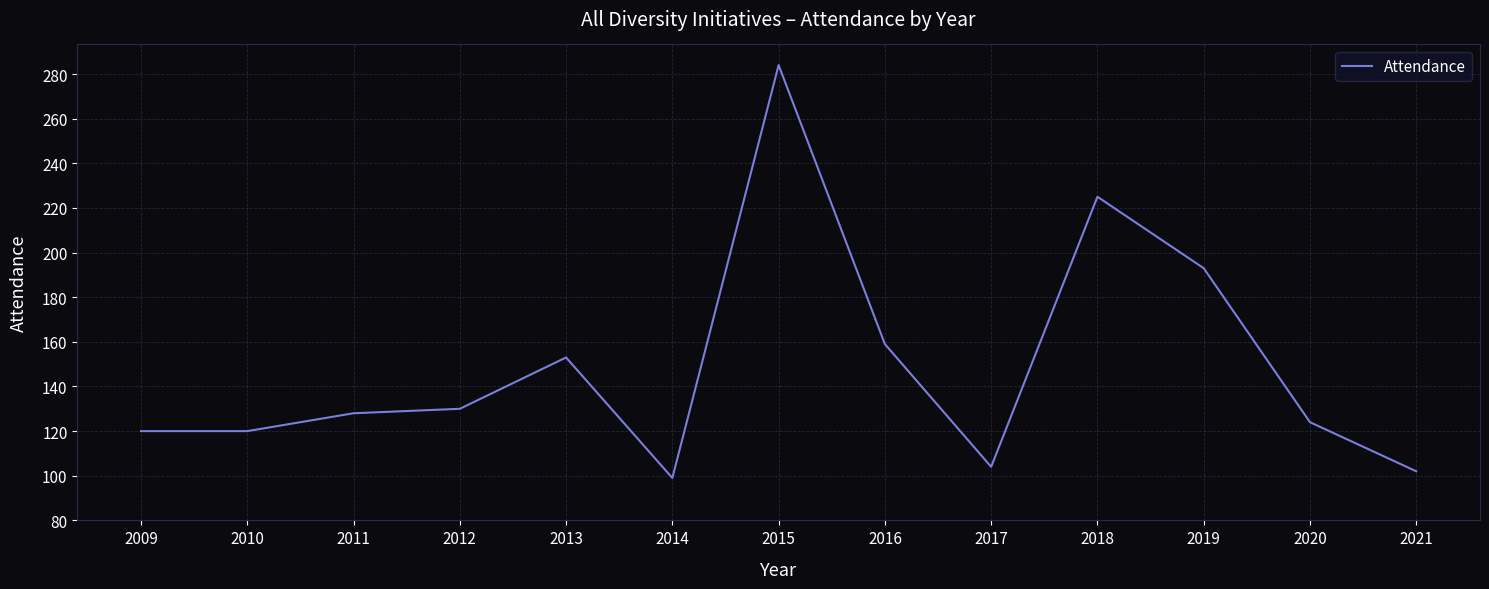

Does the chart display data point markers on the line(s)?

No